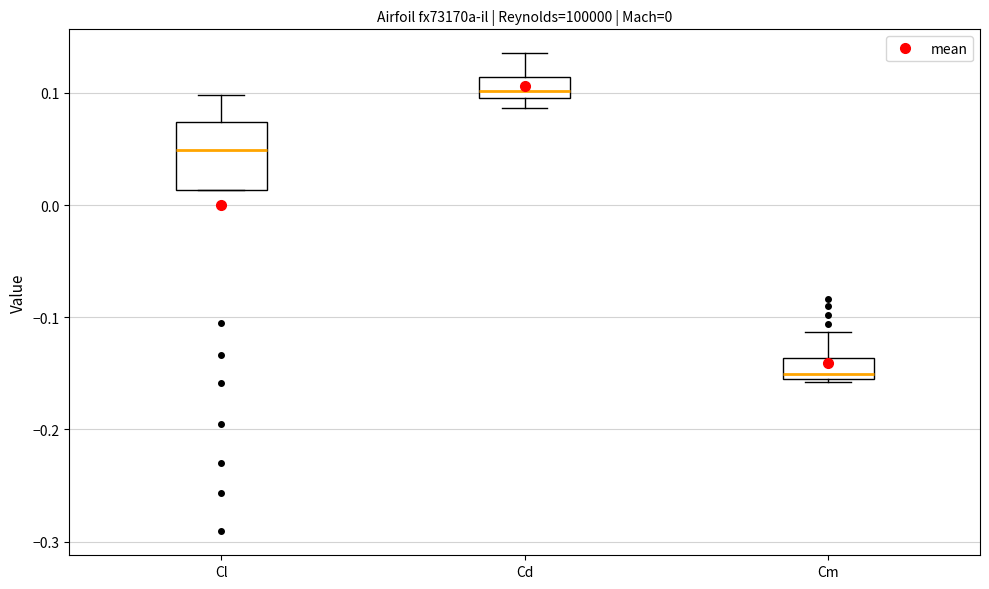

Which box is the tallest, from its lower edge to its upper edge?

Cl